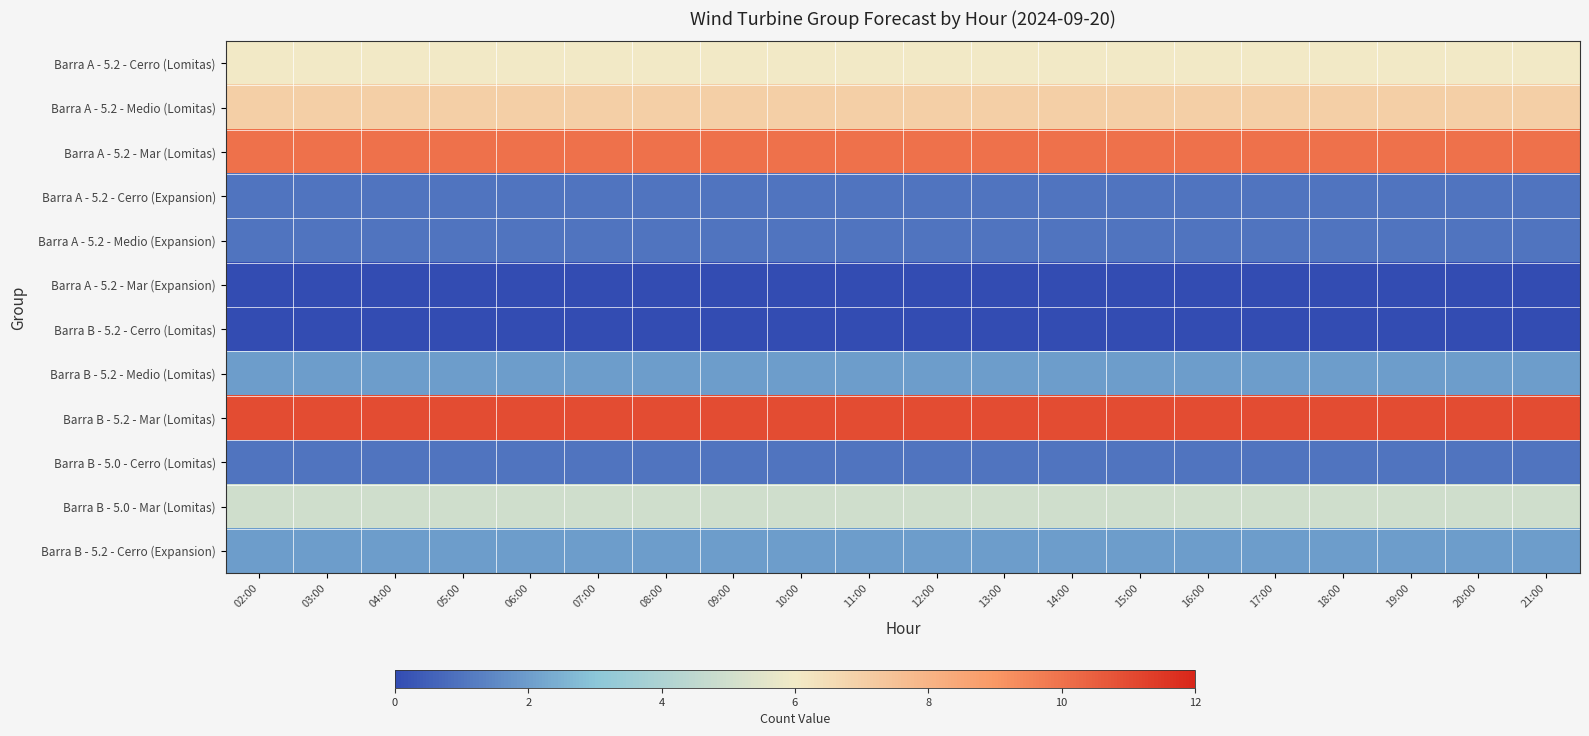

Which series has the largest total across all categories?

Barra B - 5.2 - Mar (Lomitas)